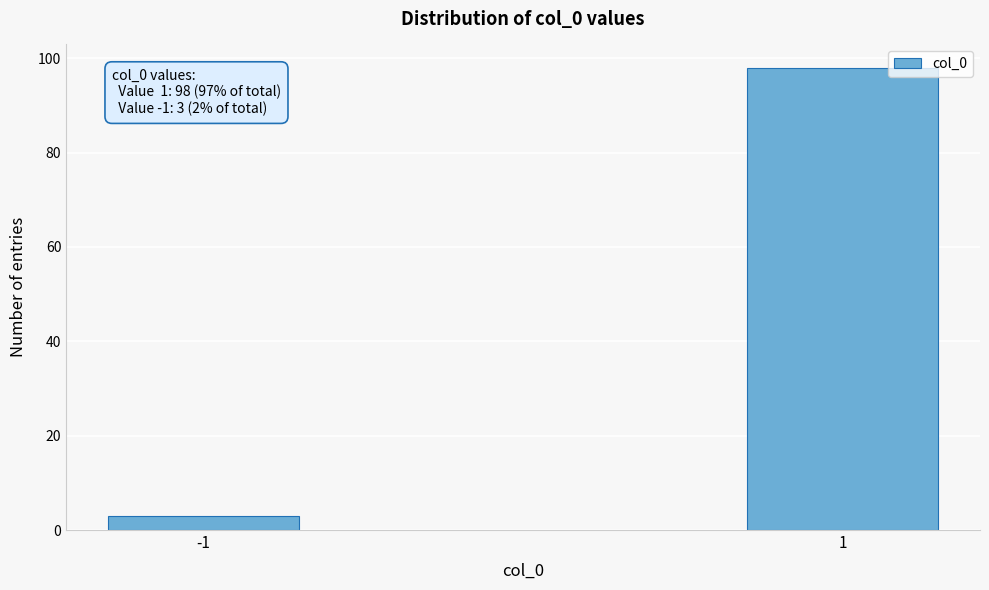

Reading left to right, transcribe all the data shown in this chart.

-1=3	1=98